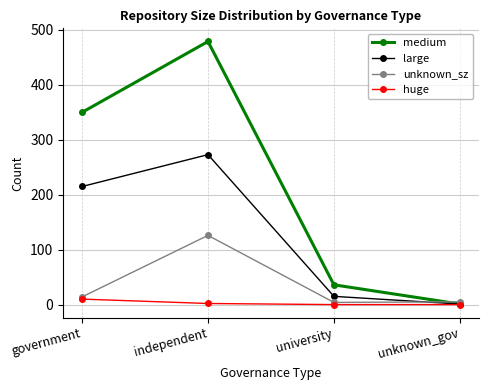

Which series has the widest spread of values?

medium